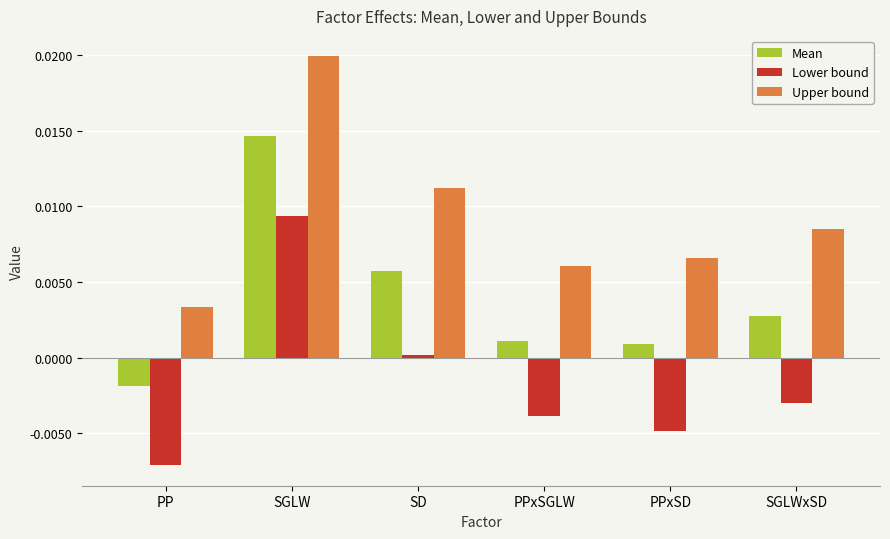

Which series has the widest spread of values?

Upper bound